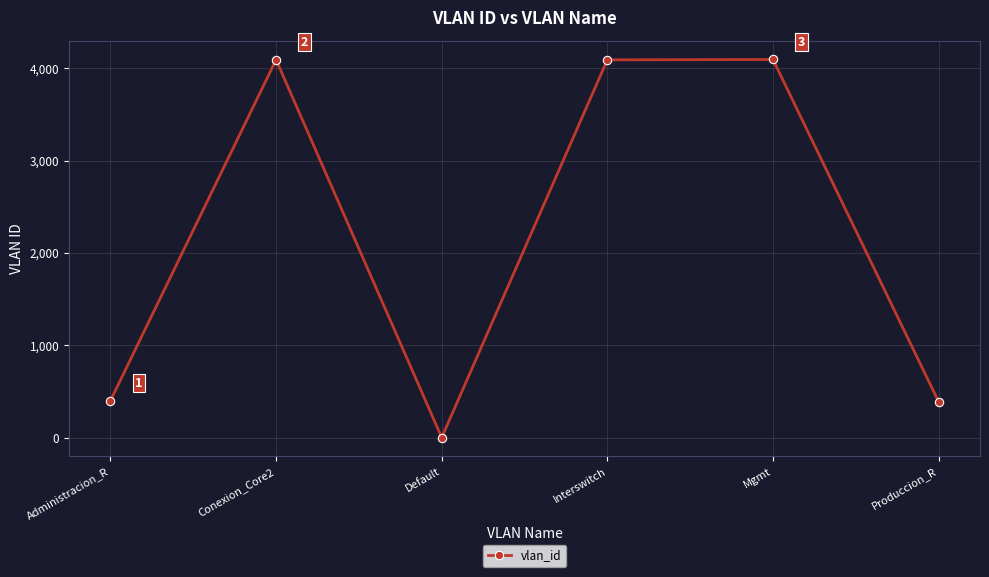

Is it true that the value at Produccion_R is 585?

False